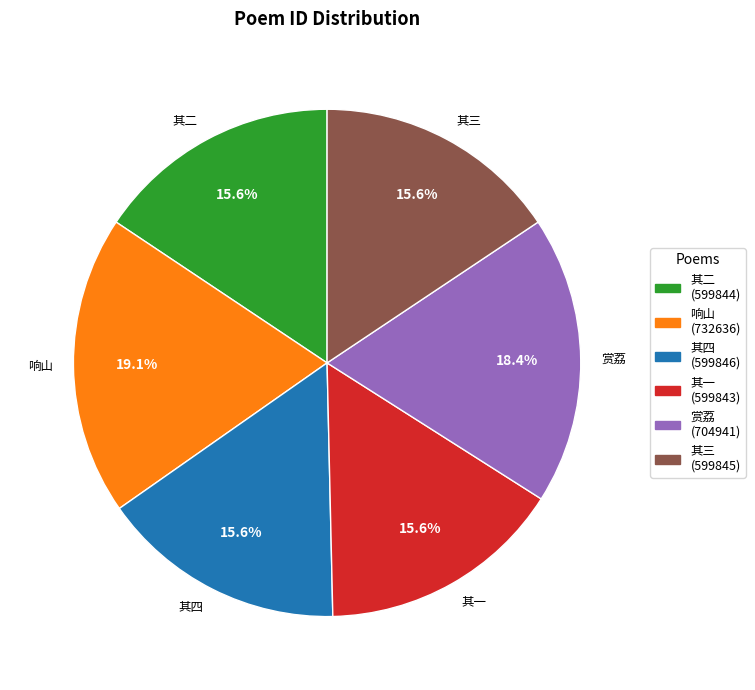

Does any single category account for the majority?

No